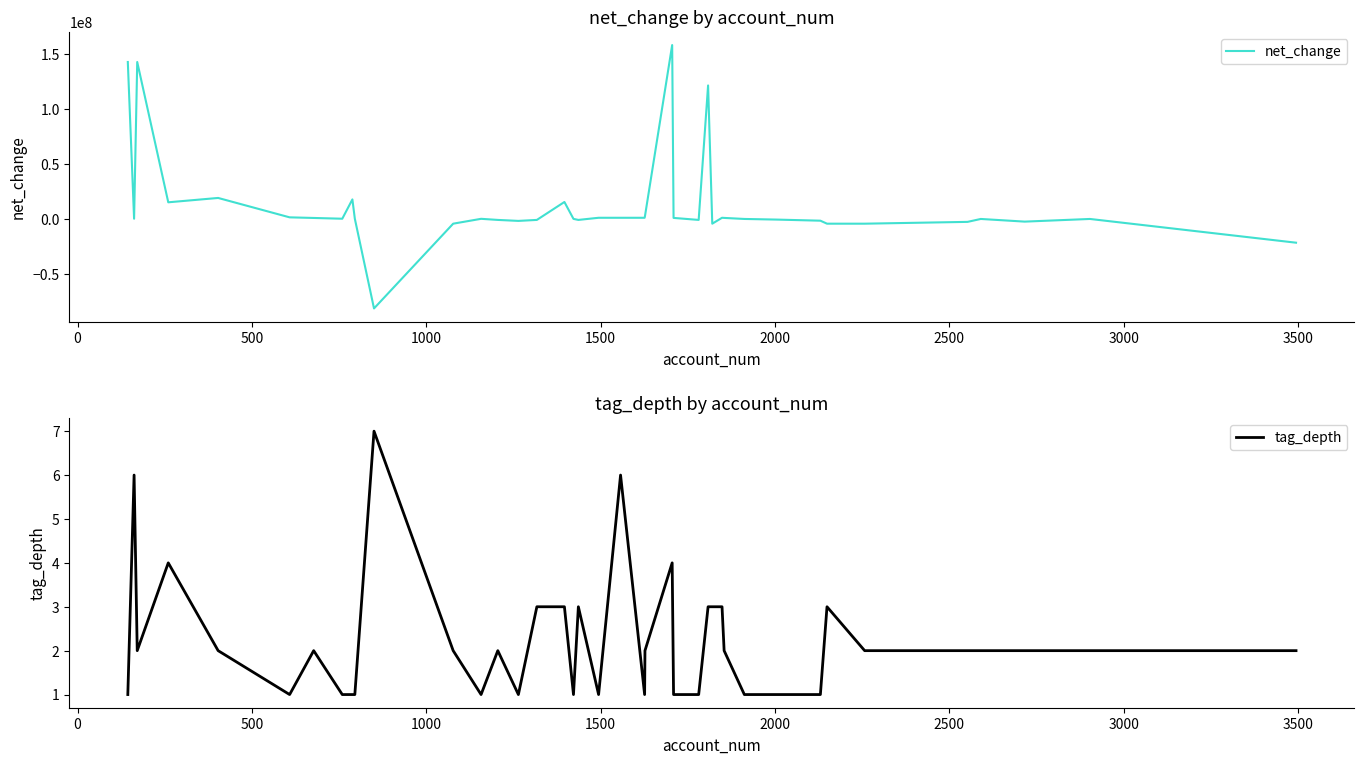

Rank the series by their average value, from highest to lowest.

net_change, tag_depth